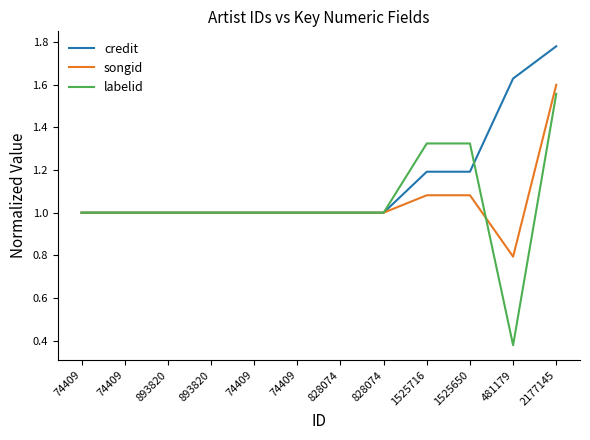

Rank the categories by credit value from lowest to highest.

74409, 74409, 893820, 893820, 74409, 74409, 828074, 828074, 1525716, 1525650, 481179, 2177145